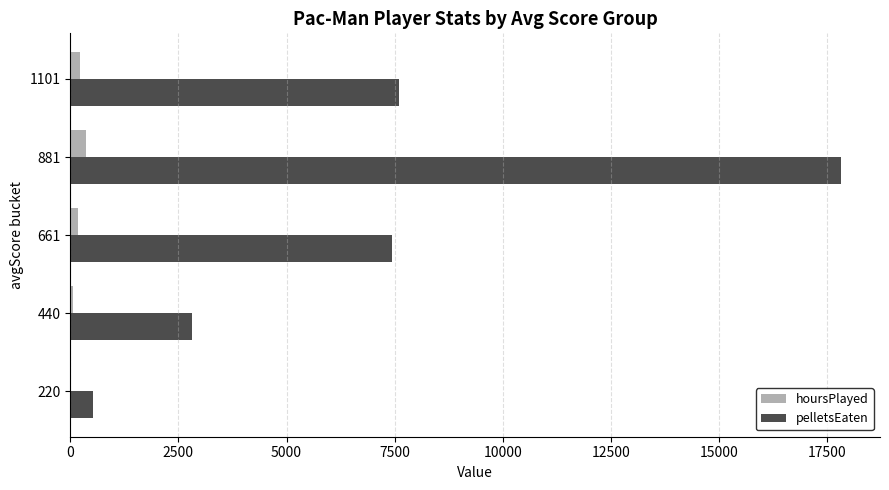

At which category is the sum across all series the highest?

881